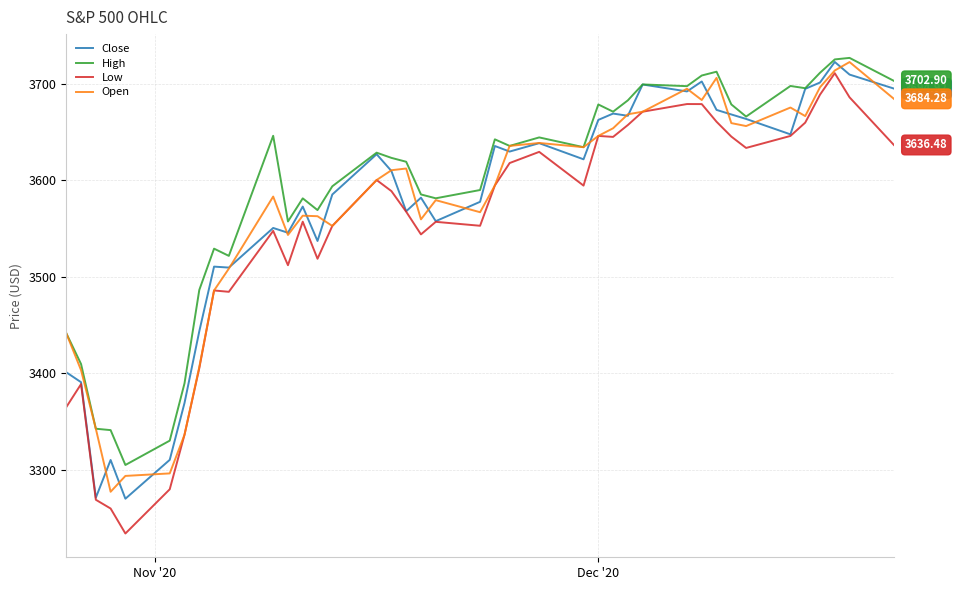

What are all the series names shown in the legend?

Close, High, Low, Open